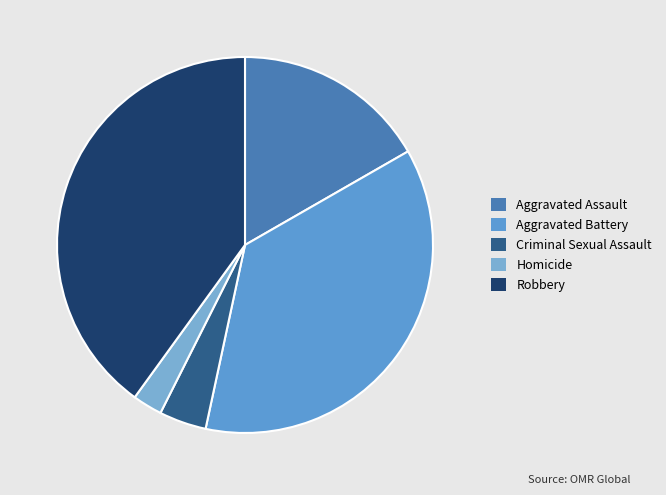

To the nearest percent, what is the average slice percentage?

20%